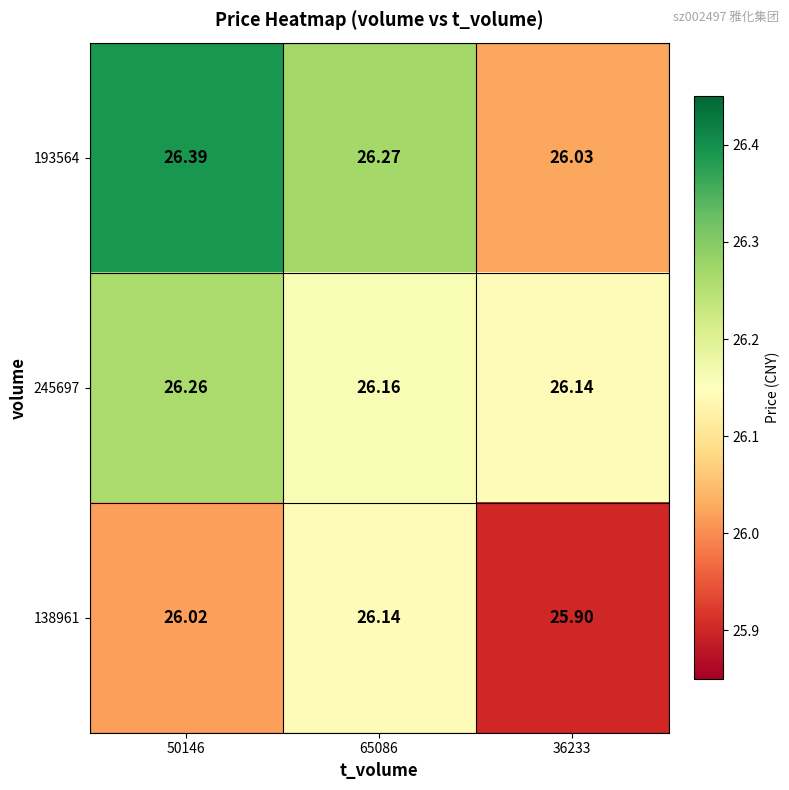

Is the value of 245697 at 65086 greater than the value of 193564 at 50146?

No